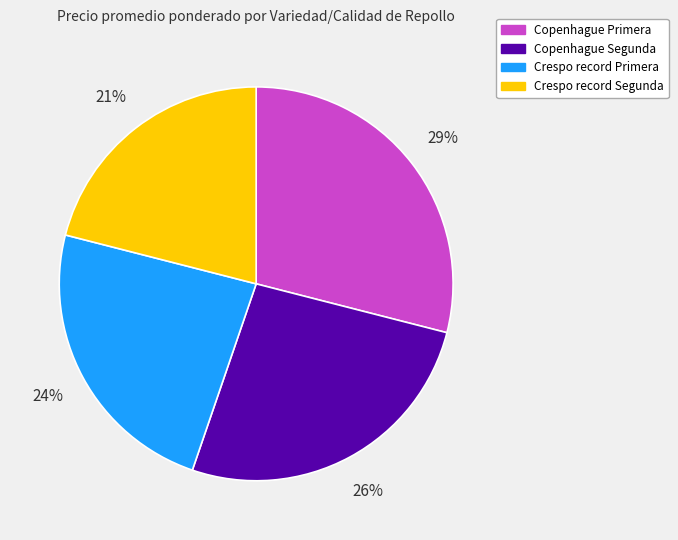

Count the number of slices in the pie.

4